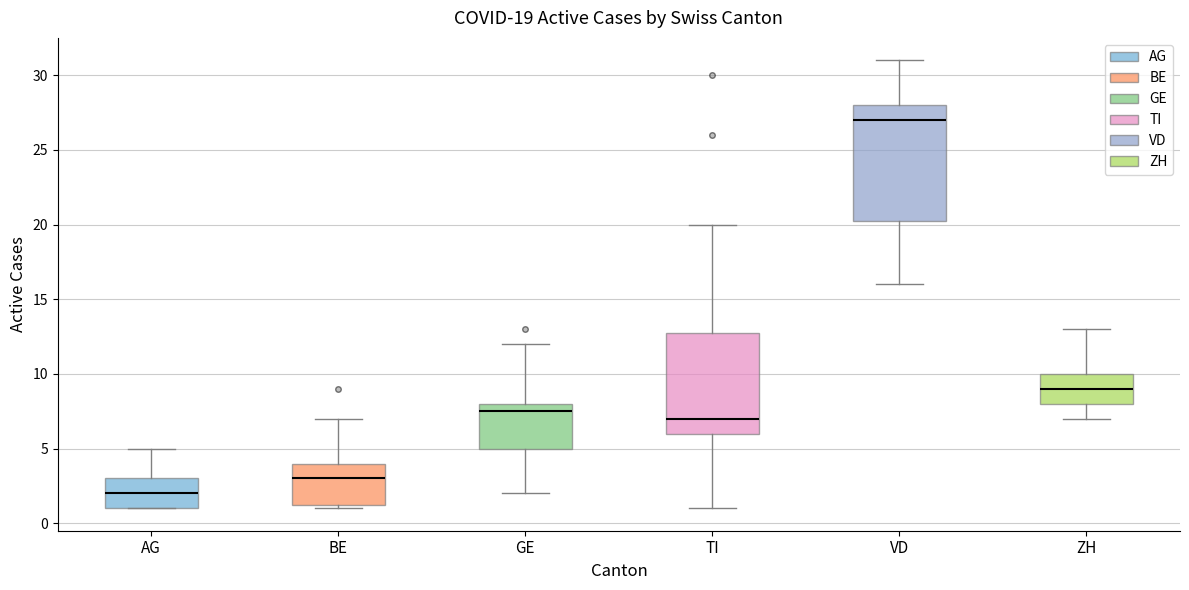

Comparing the boxes themselves (not the whiskers), which one is the tallest?

VD